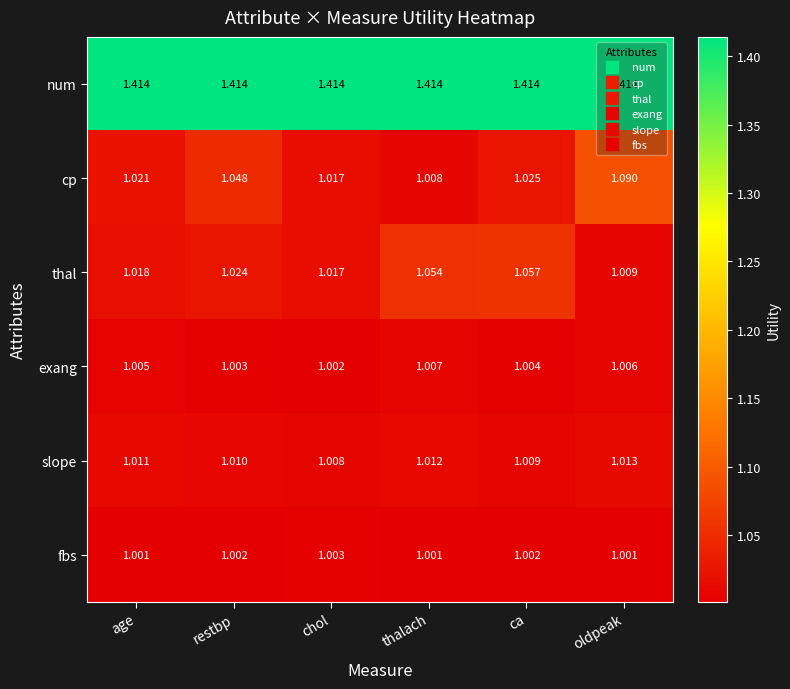

Which series has the widest spread of values?

cp